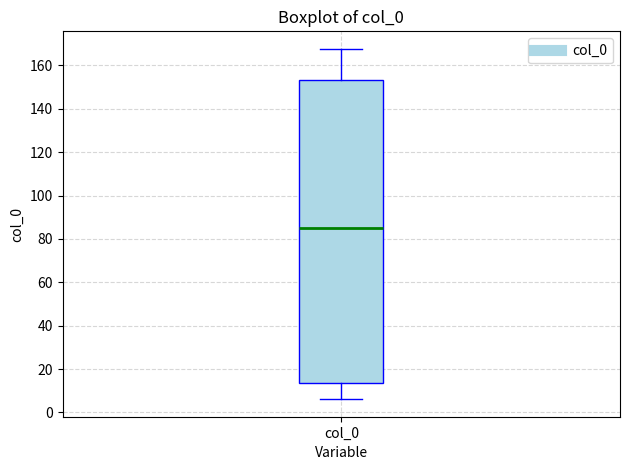

Where is the upper edge of the box for col_0 on the y-axis? The values are not printed on the chart, so give them approximately, as read against the axis.

154